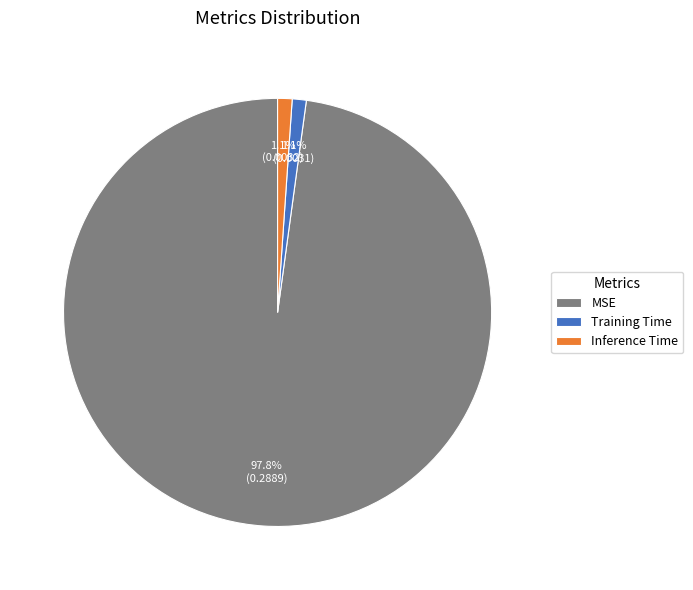

To the nearest percent, what is the difference between the MSE and Training Time slice percentages?

97%